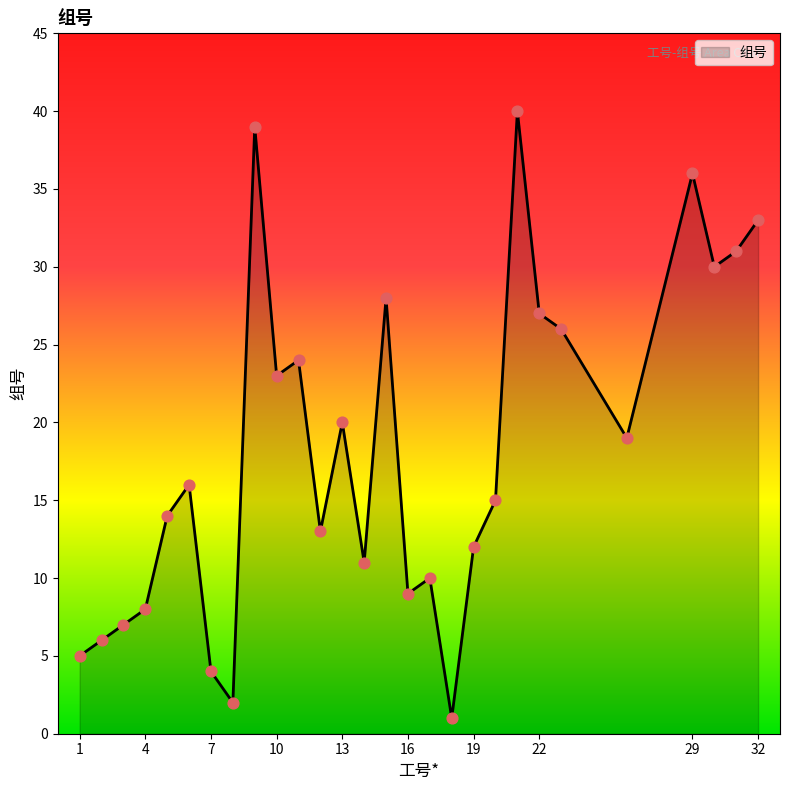

What is the difference between the maximum and minimum values?

39